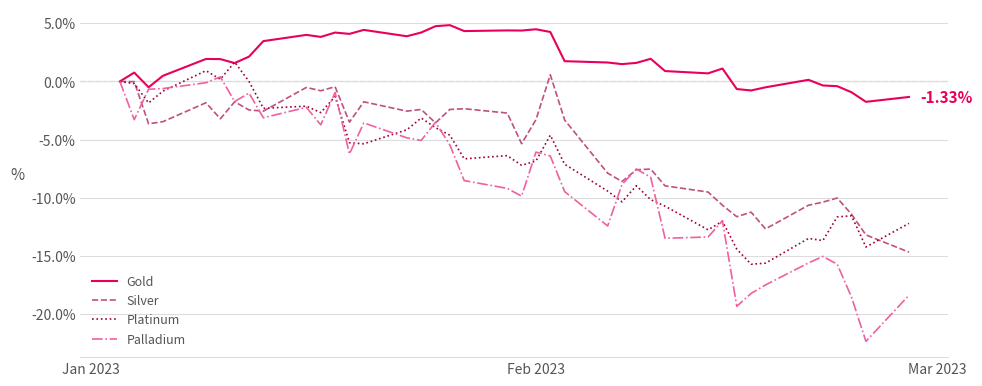

Which series has the largest total across all categories?

Gold